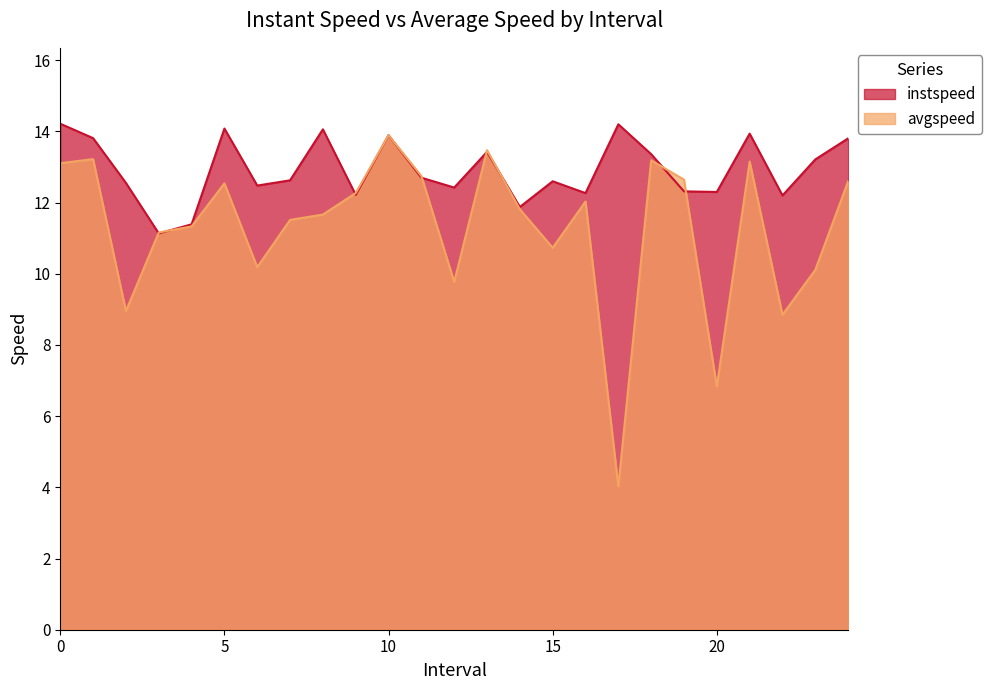

What are all the series names shown in the legend?

instspeed, avgspeed